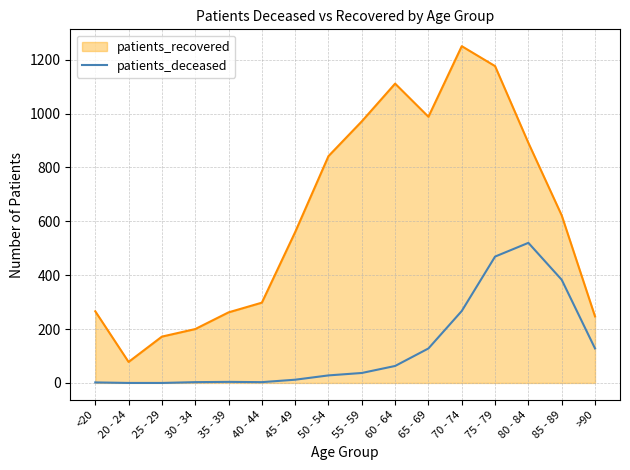

At which label is patients_recovered closest to 664?

85 - 89